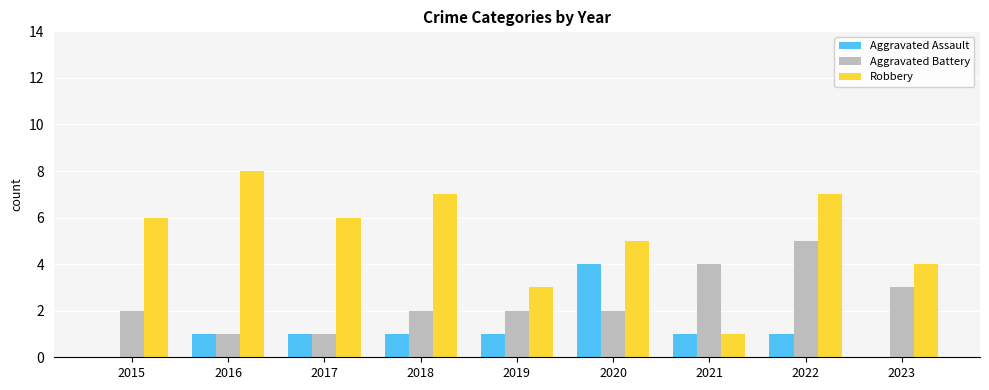

Reading left to right, transcribe all the data shown in this chart.

Aggravated Assault: 0	1	1	1	1	4	1	1	0
Aggravated Battery: 2	1	1	2	2	2	4	5	3
Robbery: 6	8	6	7	3	5	1	7	4